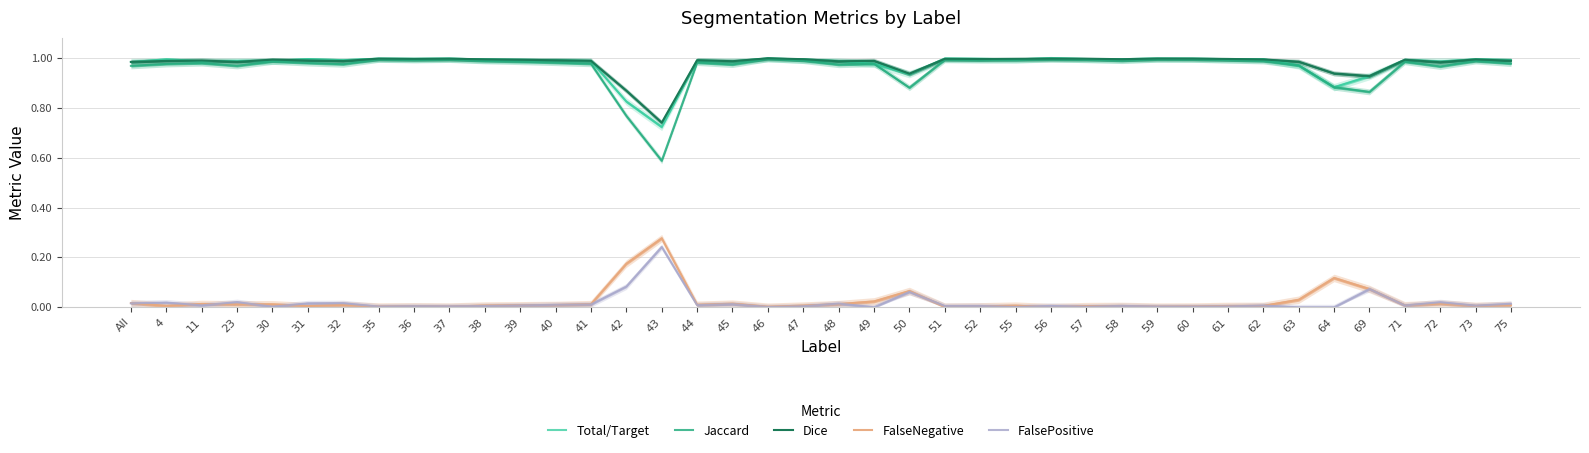

Rank the series by their maximum value, from highest to lowest.

Total/Target, Dice, Jaccard, FalseNegative, FalsePositive